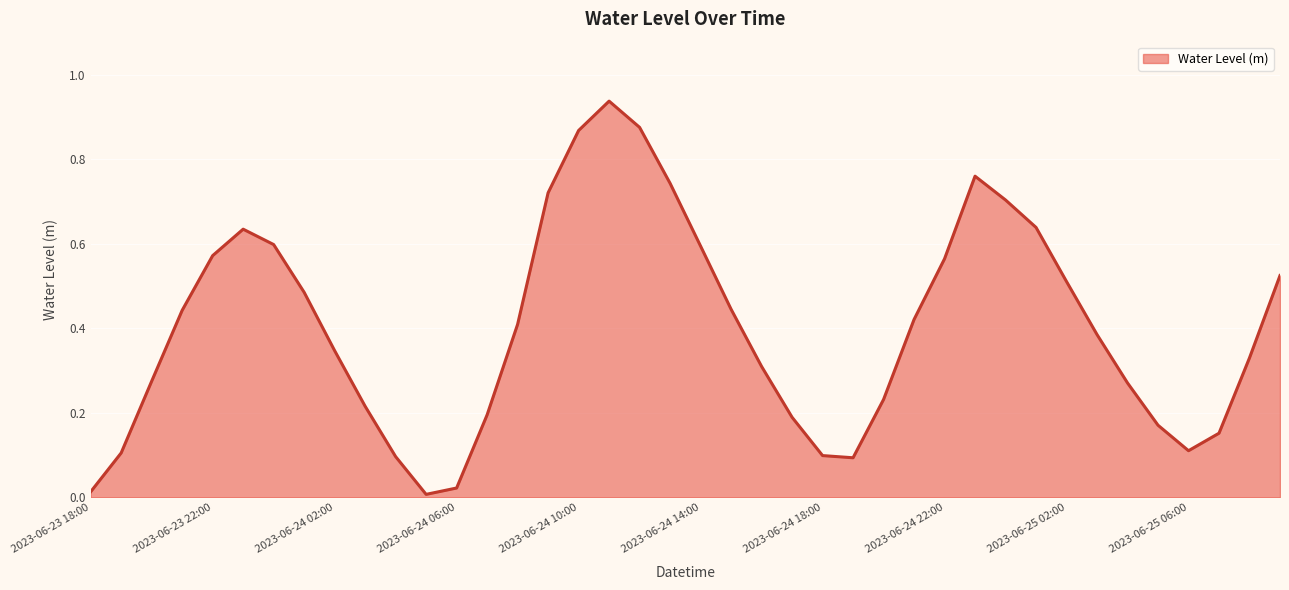

How many lines are shown in the chart?

1